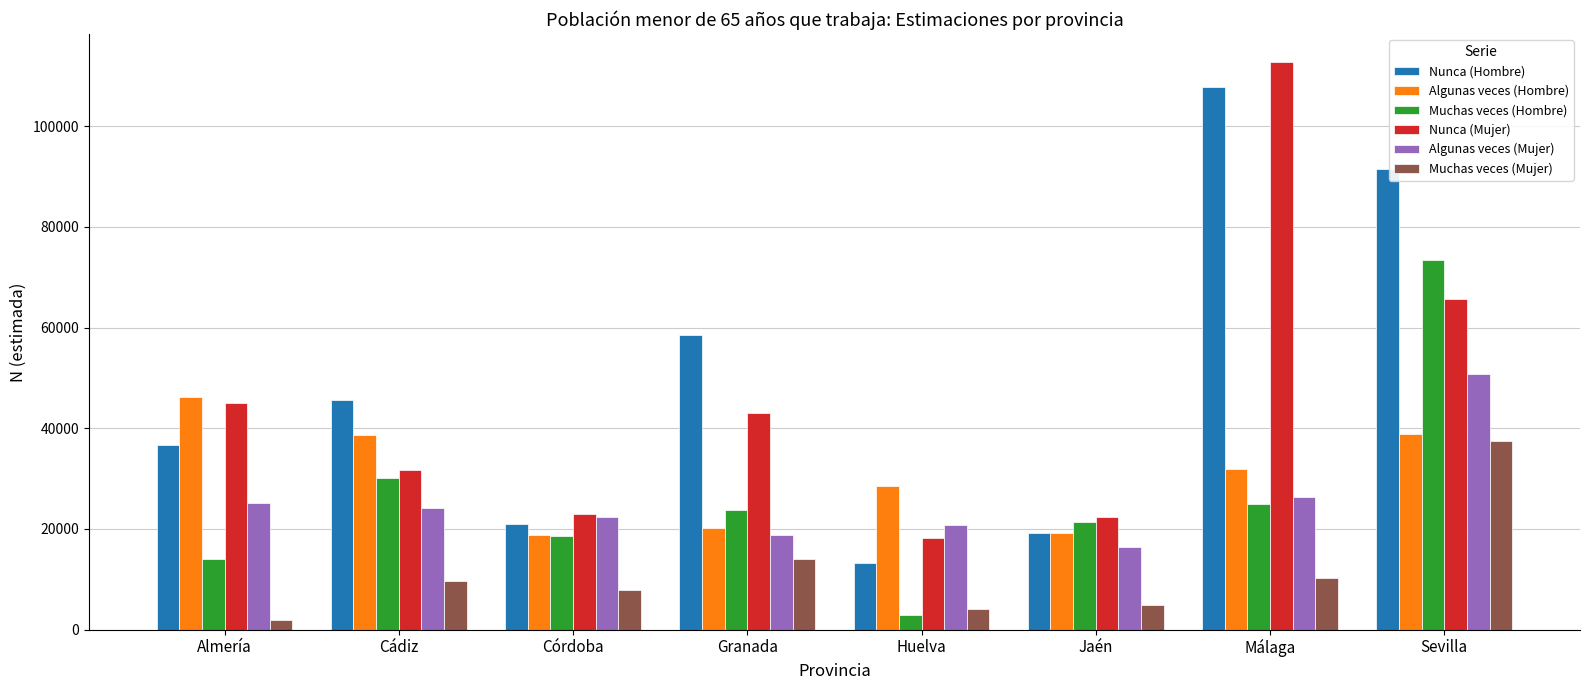

What is the label of the 3rd bar from the right?

Jaén